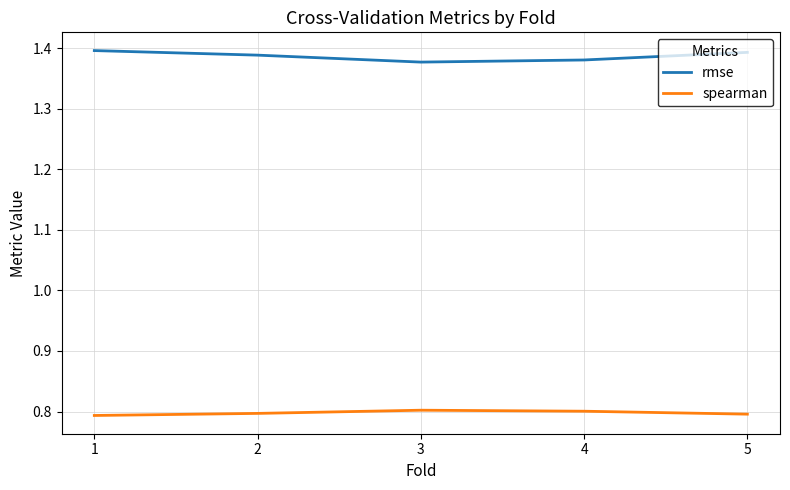

What are all the series names shown in the legend?

rmse, spearman